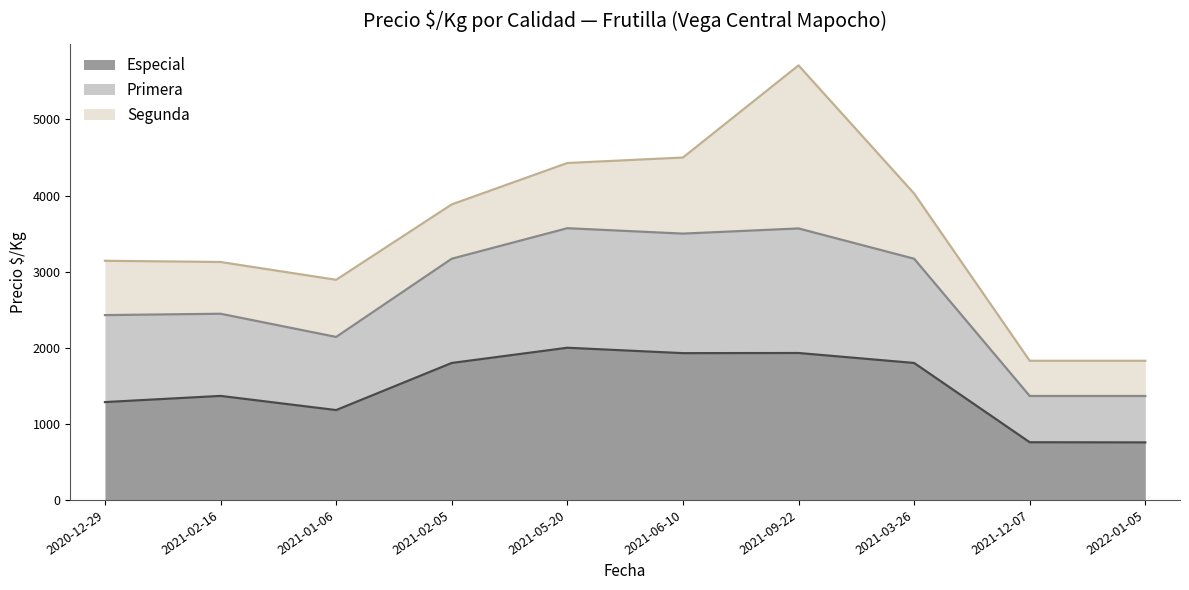

What is the highest value of the Especial series?

2000